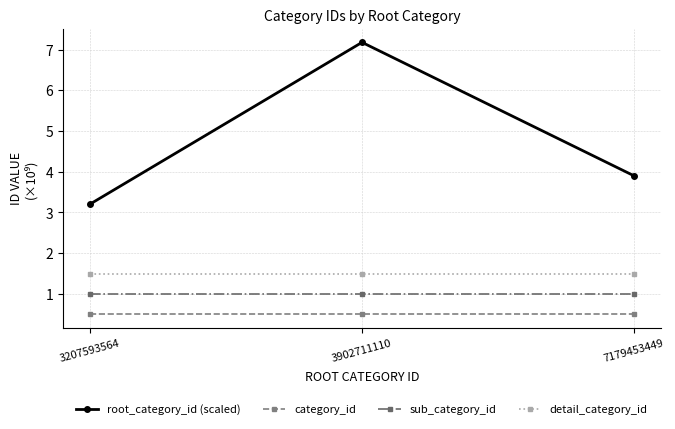

True or false: category_id has a value of 0.5 at 3902711110.

True